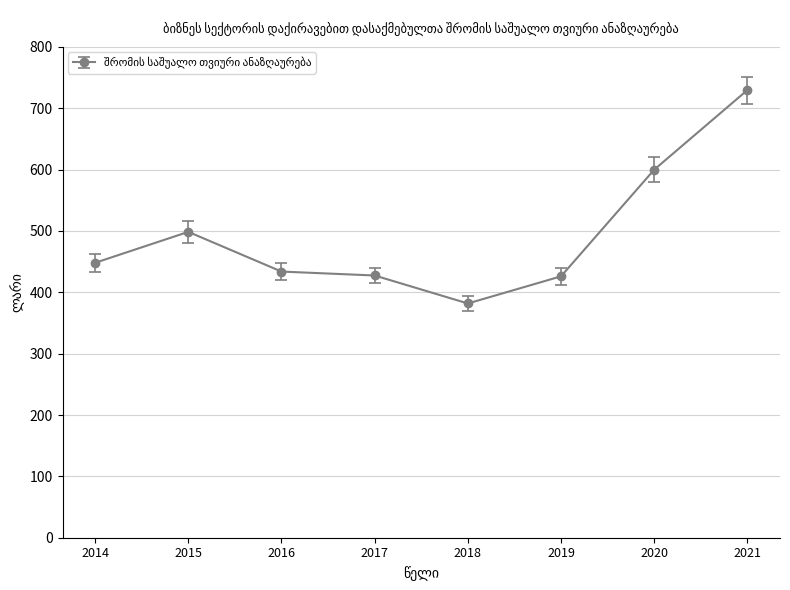

What is the difference between the maximum and minimum values?

347.8